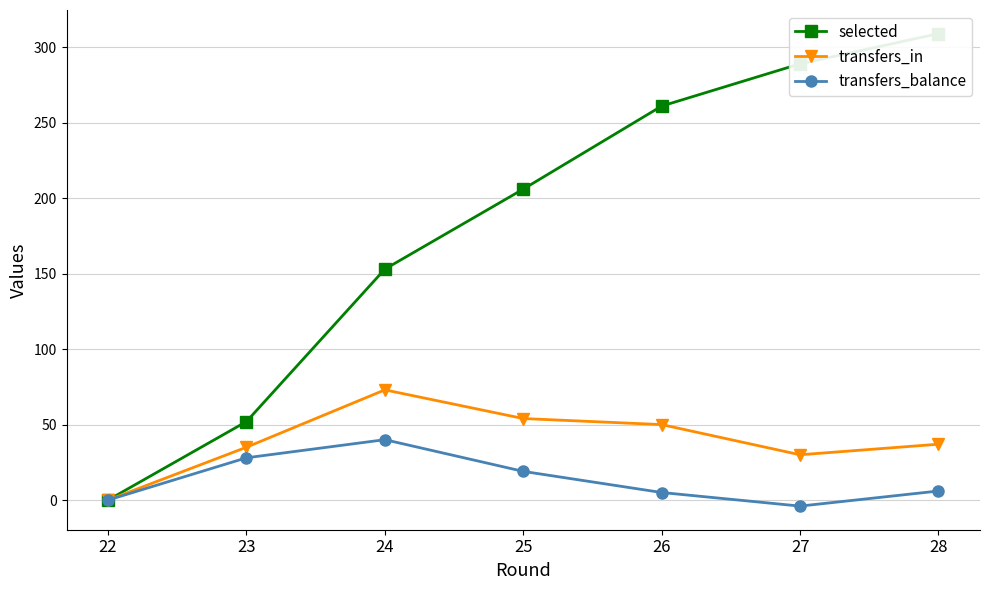

Between 22 and 23, which series saw the biggest shift?

selected